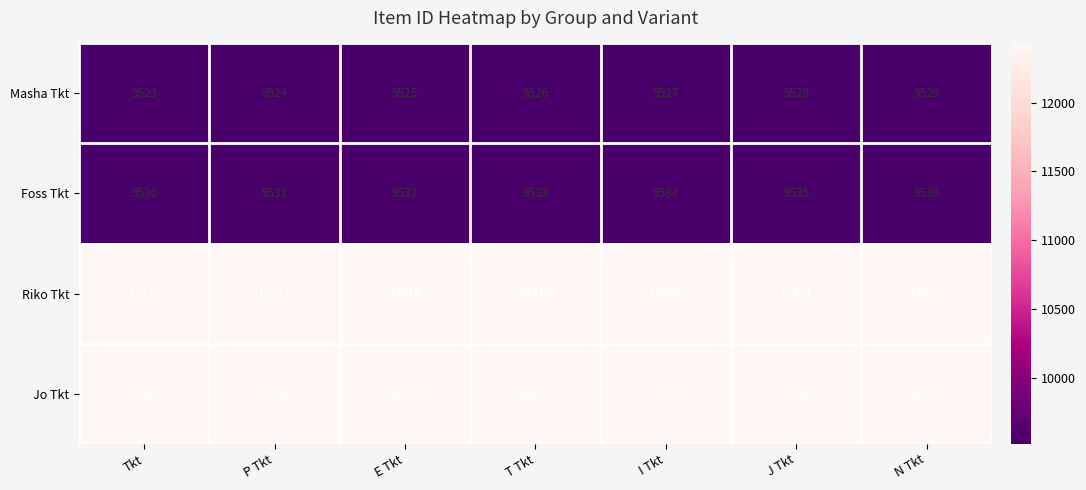

How many series are shown in this chart?

4